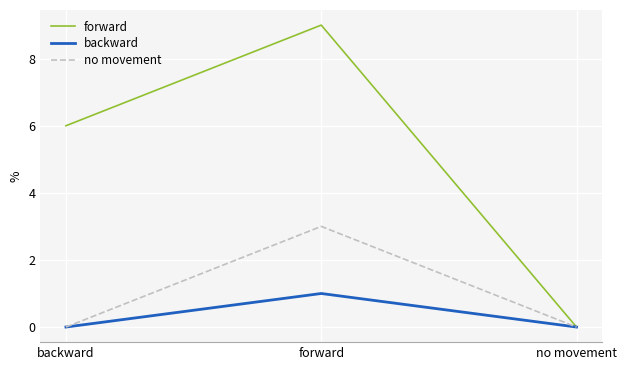

Count the forward values in the range 0 to 9.

3